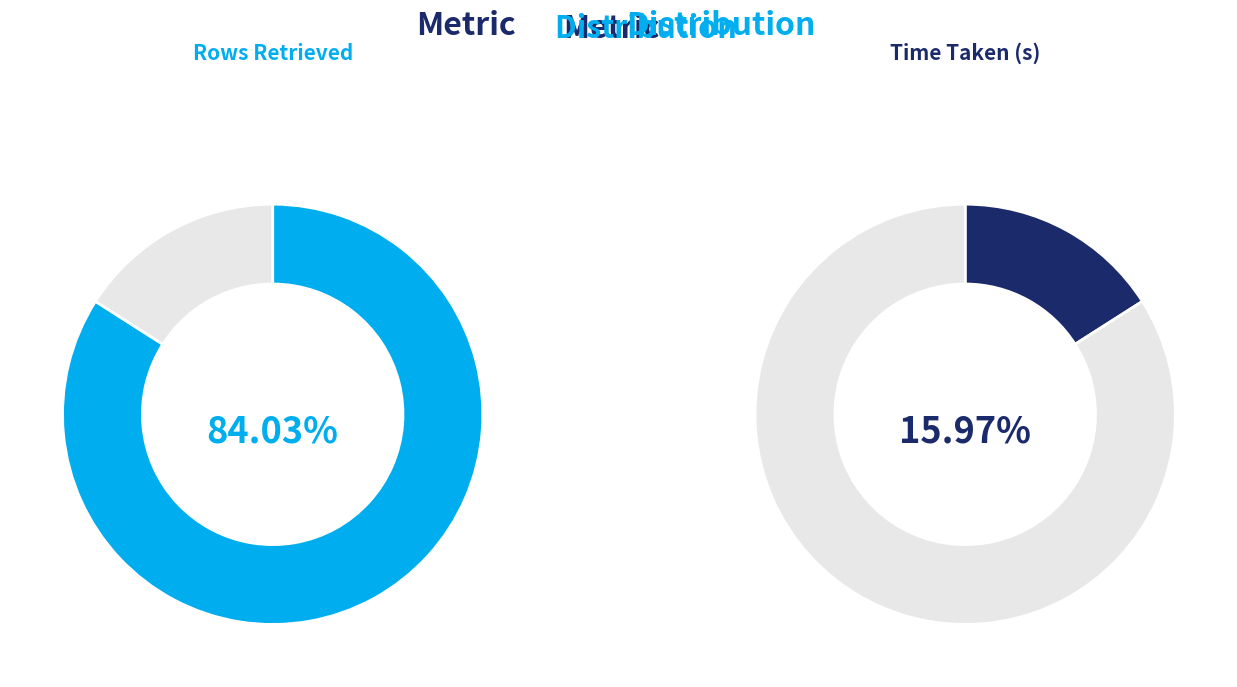

What percentage is the Time Taken (s) slice, to the nearest percent?

16%